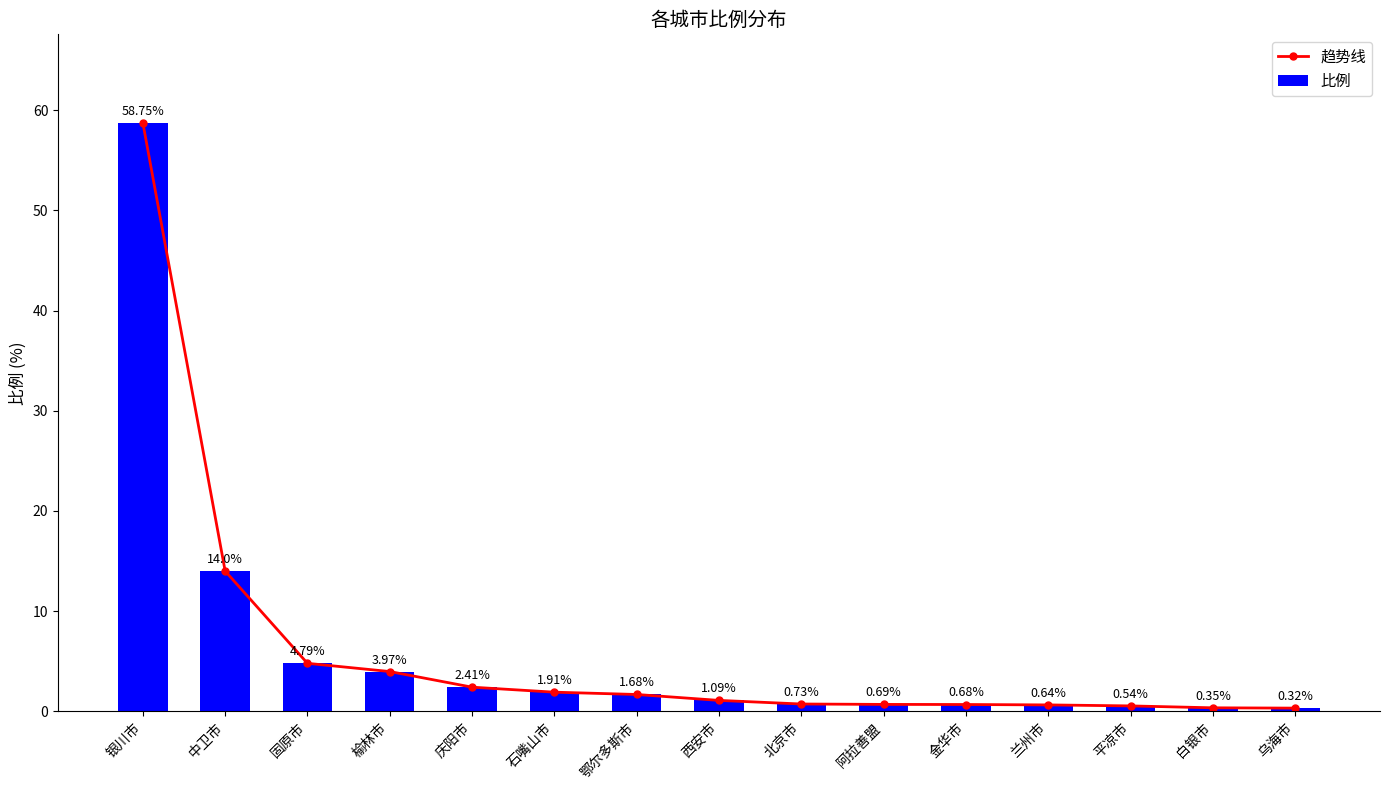

What is the value of the 趋势线 bar at the 7th from the left?

1.7